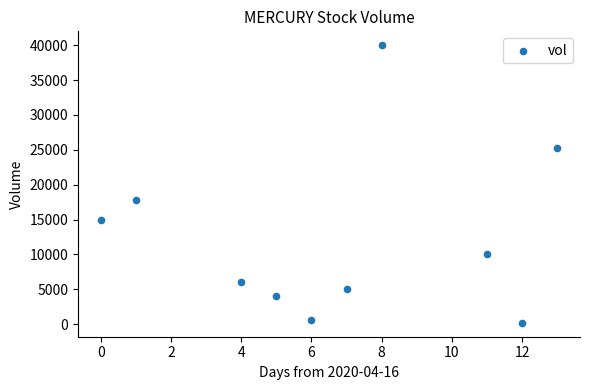

What is the average X value?

7